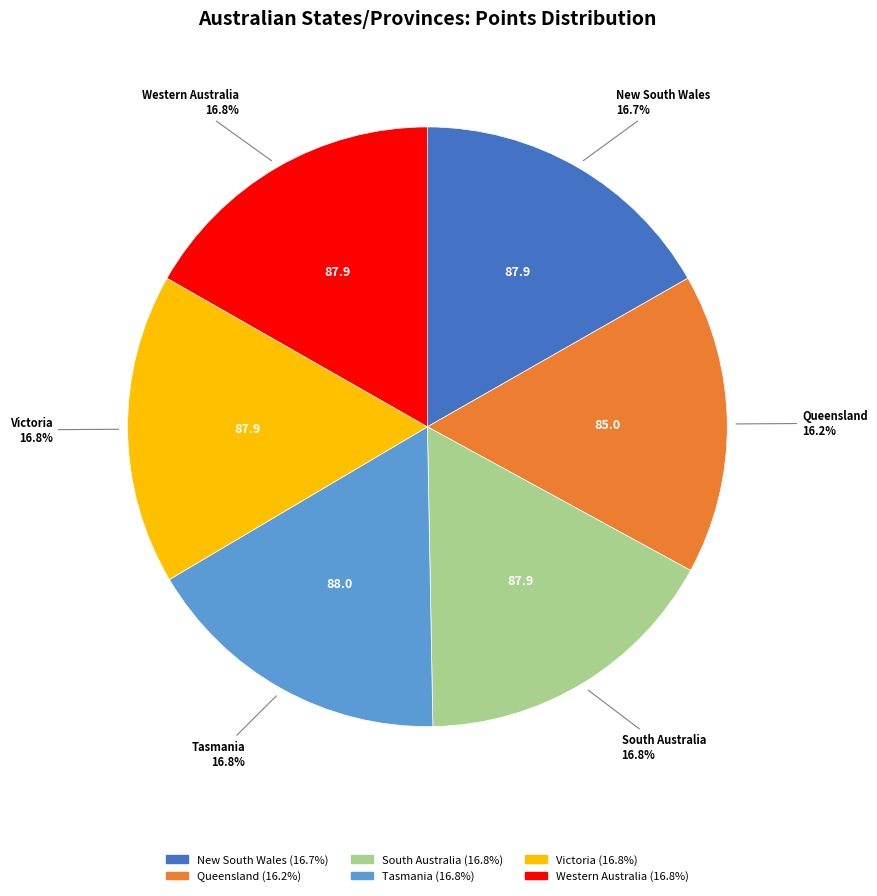

Combined, do South Australia and Western Australia account for over 50%?

No